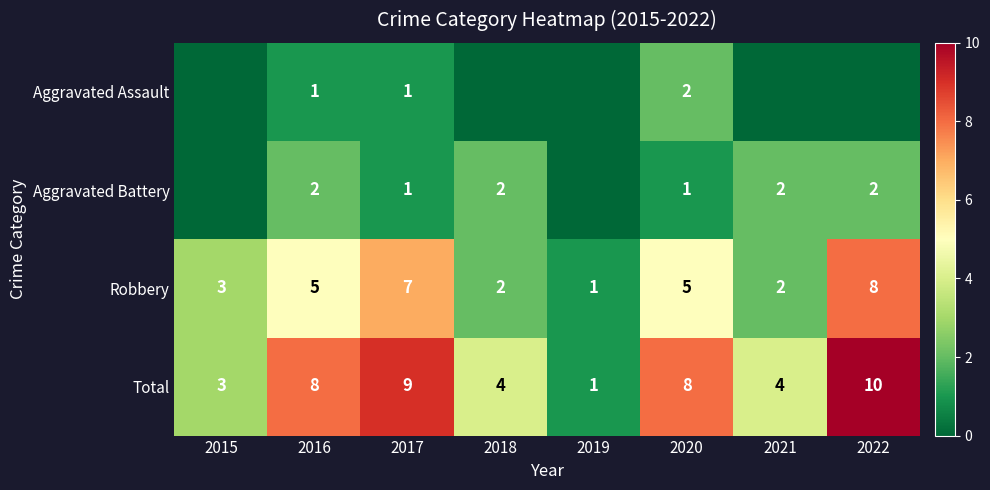

What is the sum of all Total values?

47